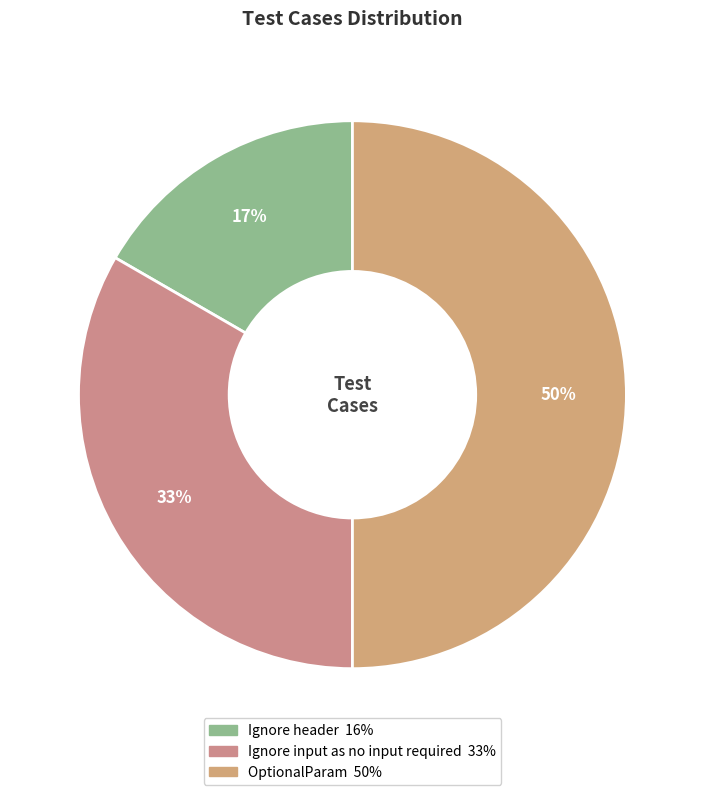

Between Ignore input as no input required and OptionalParam, which is larger?

OptionalParam